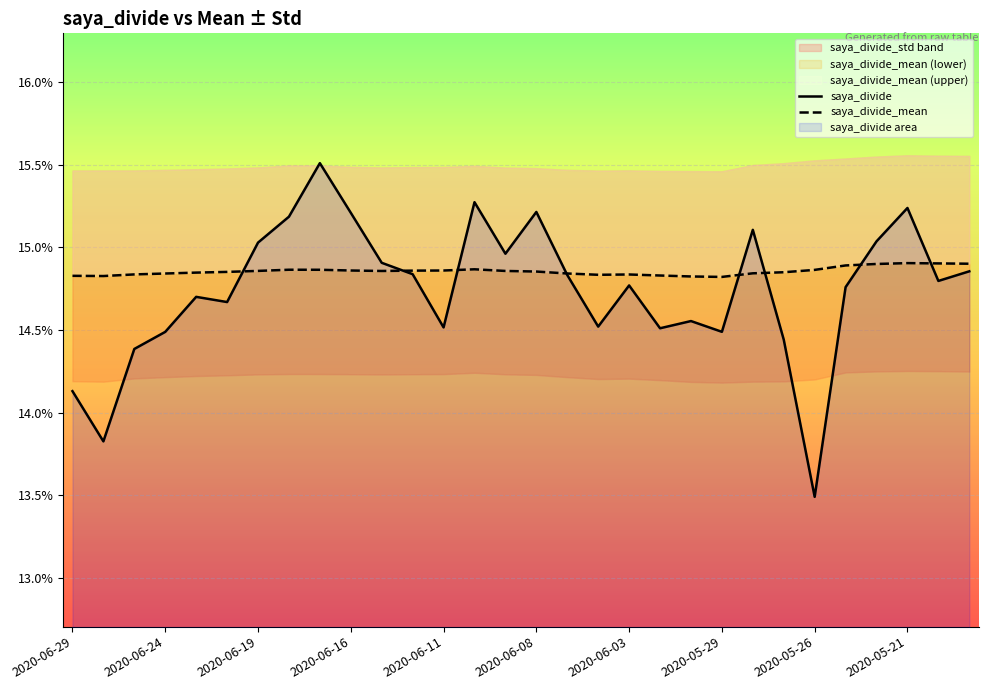

List the series in order of their peak value, lowest first.

saya_divide_mean, saya_divide